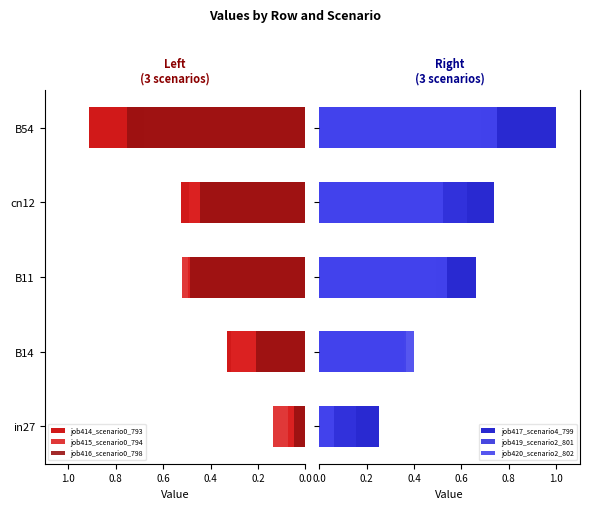

What is the total value across all series at B11?

3.2